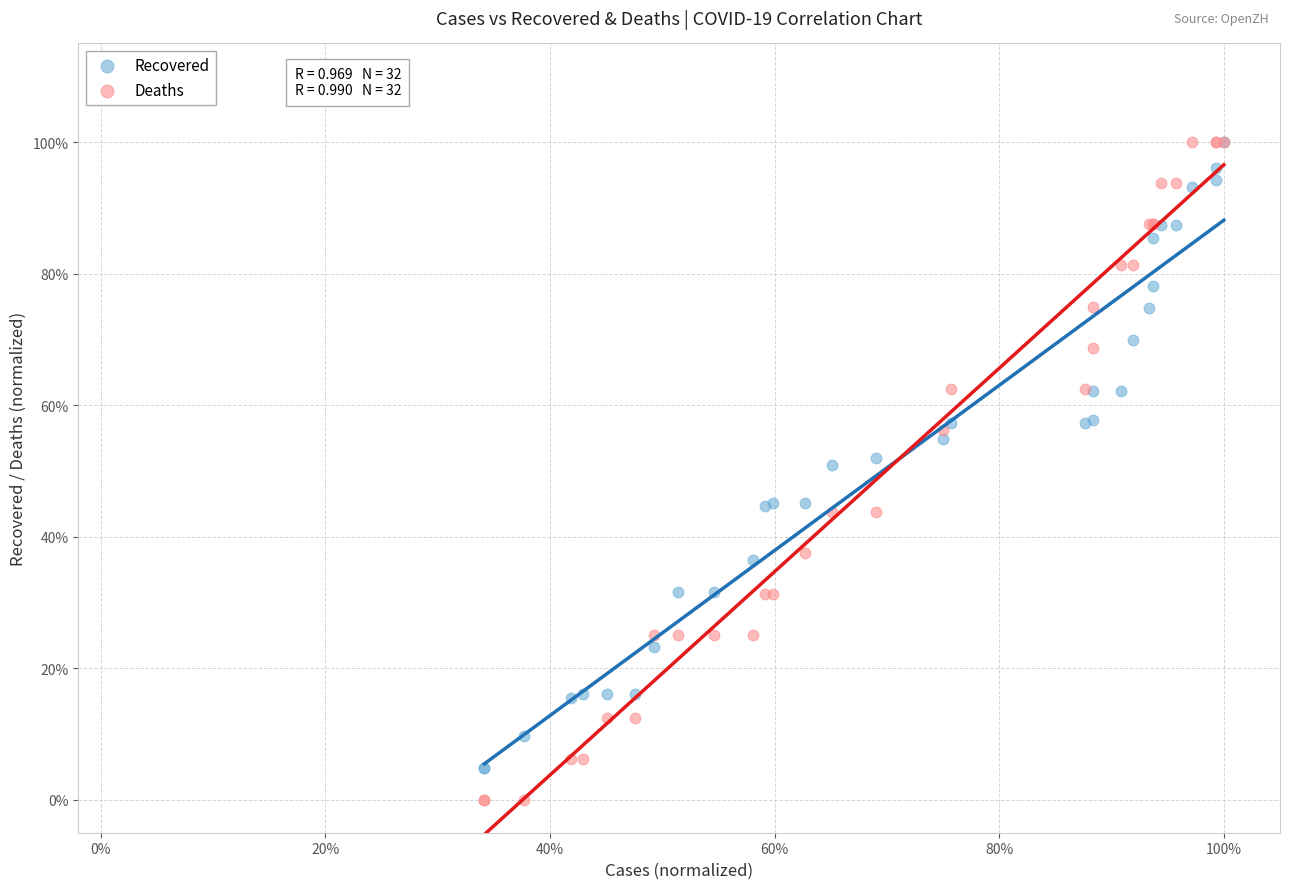

What are all the series names shown in the legend?

Recovered, Deaths